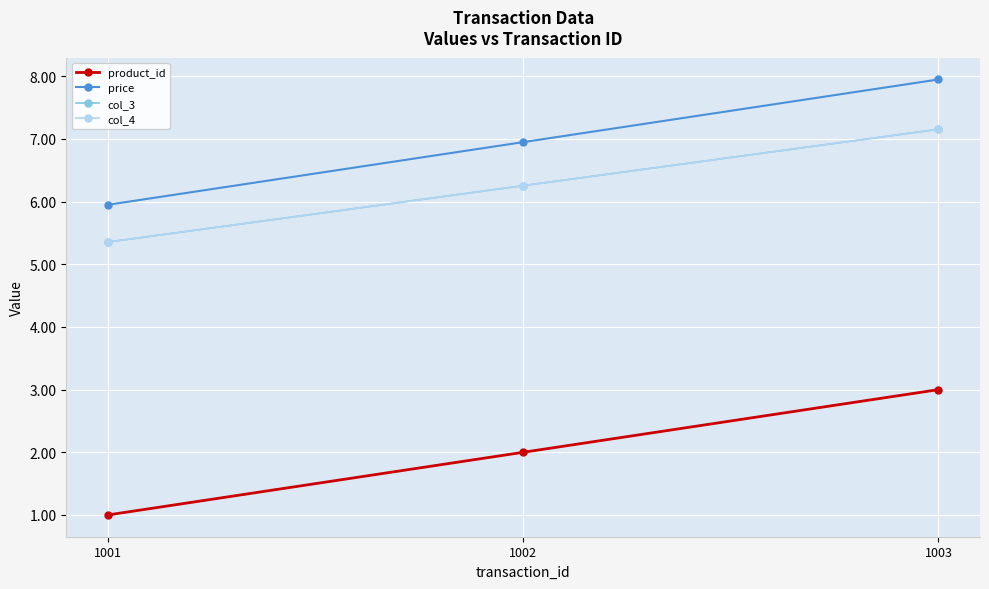

Which series has the largest total across all categories?

price